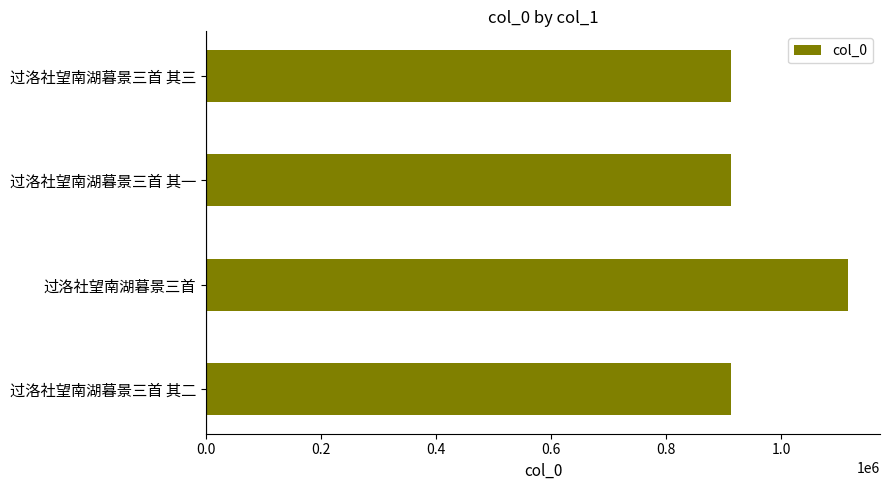

Read the value at 过洛社望南湖暮景三首.

1115666